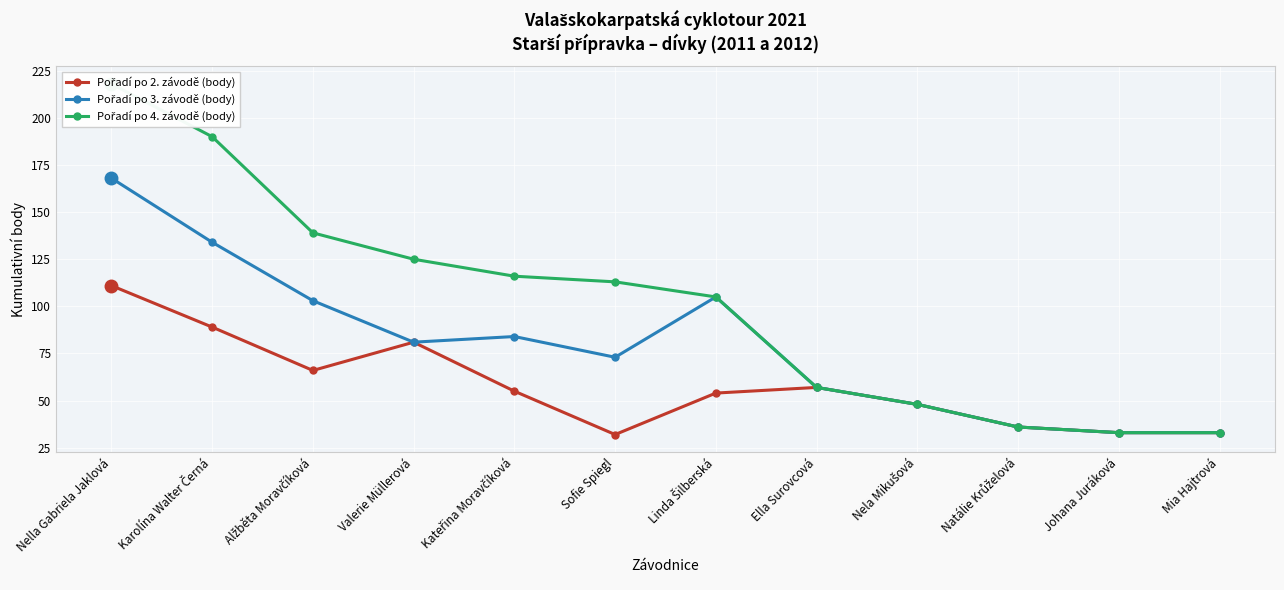

Between Kateřina Moravčíková and Karolína Walter Černá, which is larger?

Karolína Walter Černá